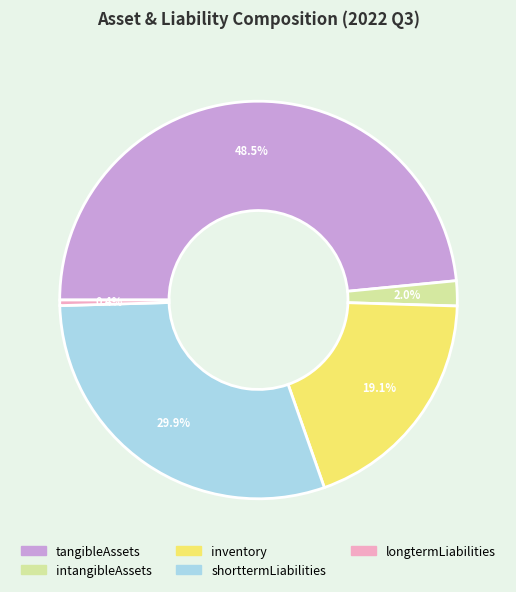

Between intangibleAssets and shorttermLiabilities, which is larger?

shorttermLiabilities